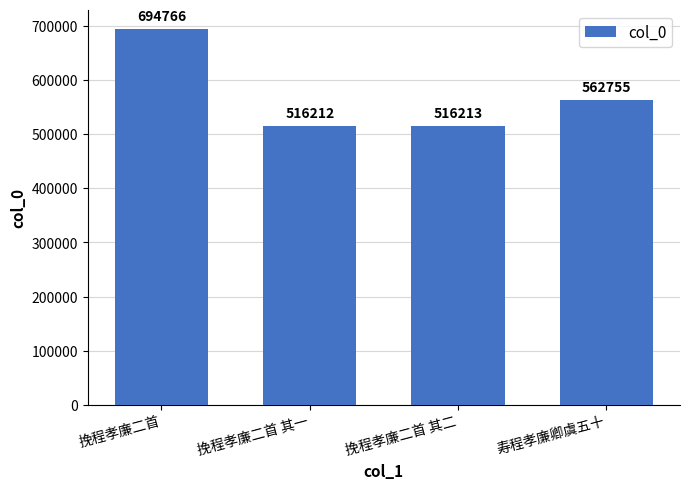

What is the sum of all values?

2289946